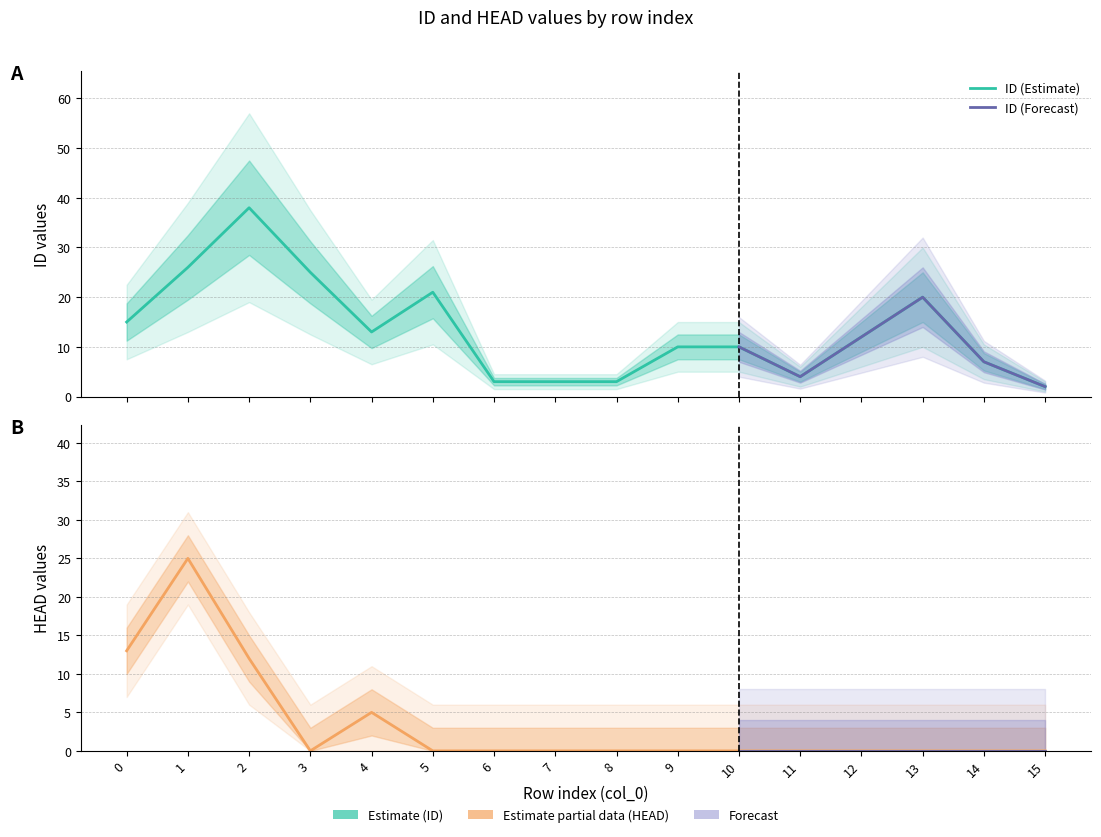

At how many categories does at least one series exceed 35?

1